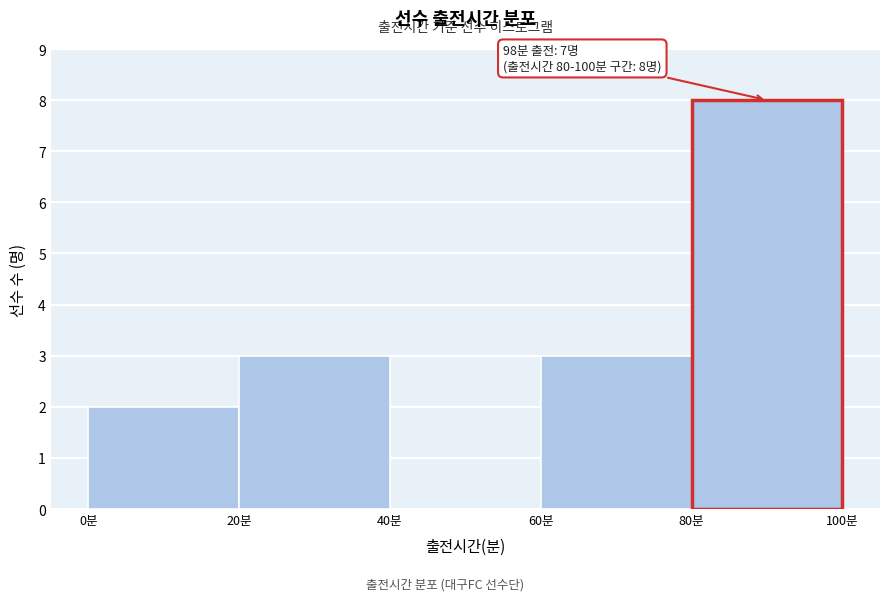

Which range on the x-axis has the tallest bar?

80 to 100